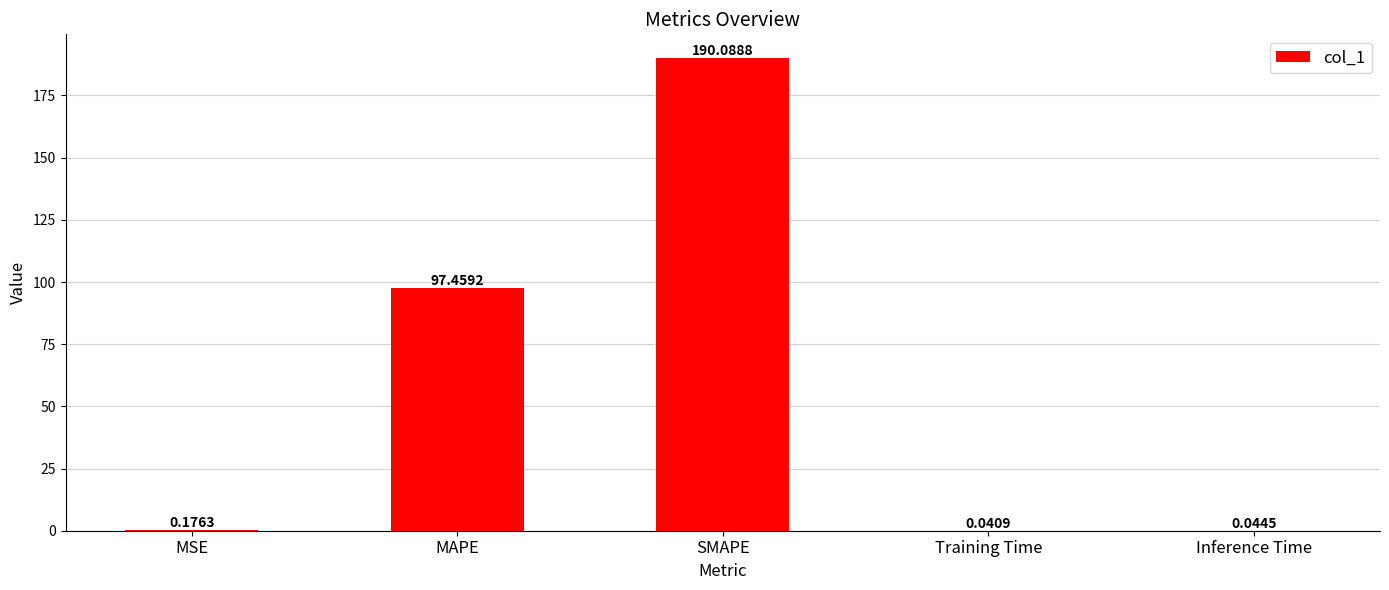

True or false: the data shows 190.1 at SMAPE.

True